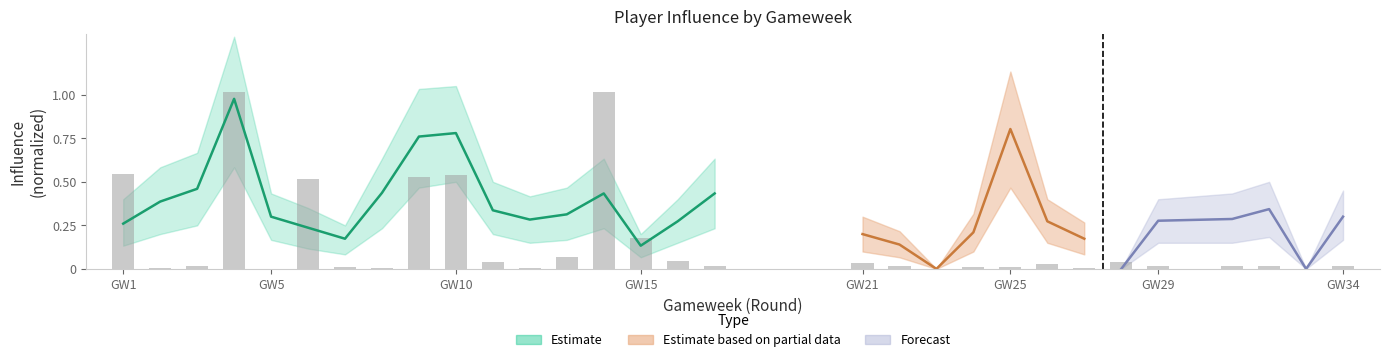

Reading left to right, transcribe all the data shown in this chart.

0.5	0.0	0.0	1.0	0.0	0.5	0.0	0.0	0.5	0.5	0.0	0.0	0.1	1.0	0.2	0.0	0.0	0.0	0.0	0.0	0.0	0.0	0.0	0.0	0.0	0.0	0.0	0.0	0.0	0.0